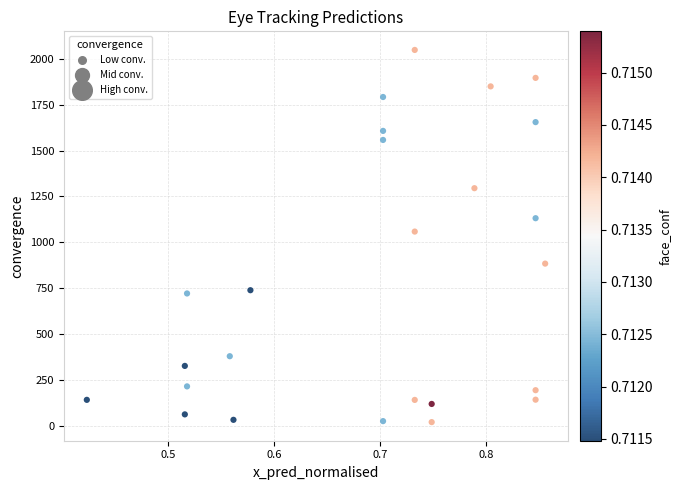

What Y value in the scatter plot is closest to 1034?

1058.6